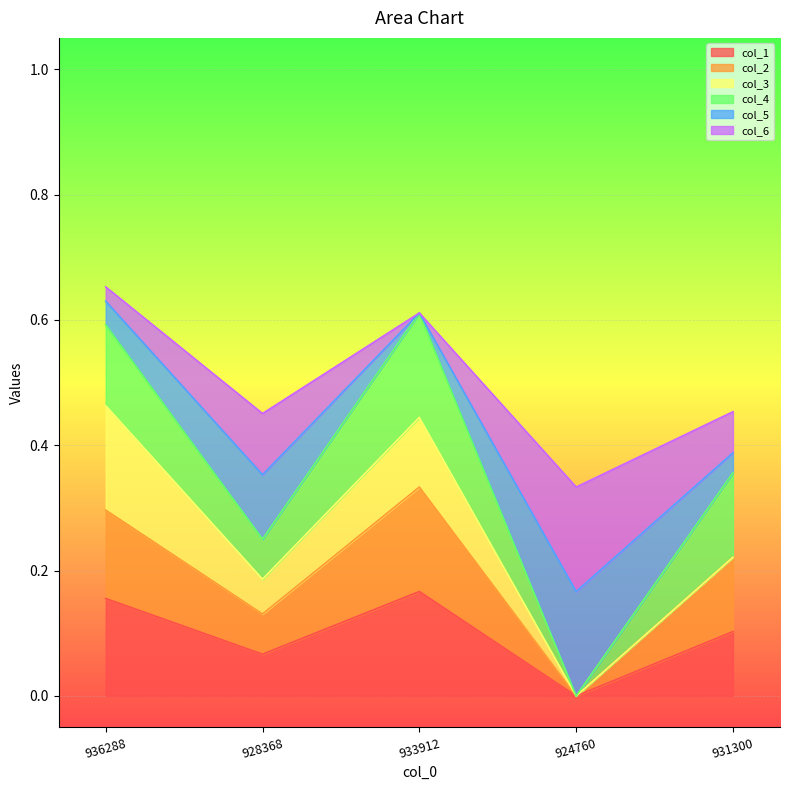

Which label corresponds to the largest value in the chart?

933912